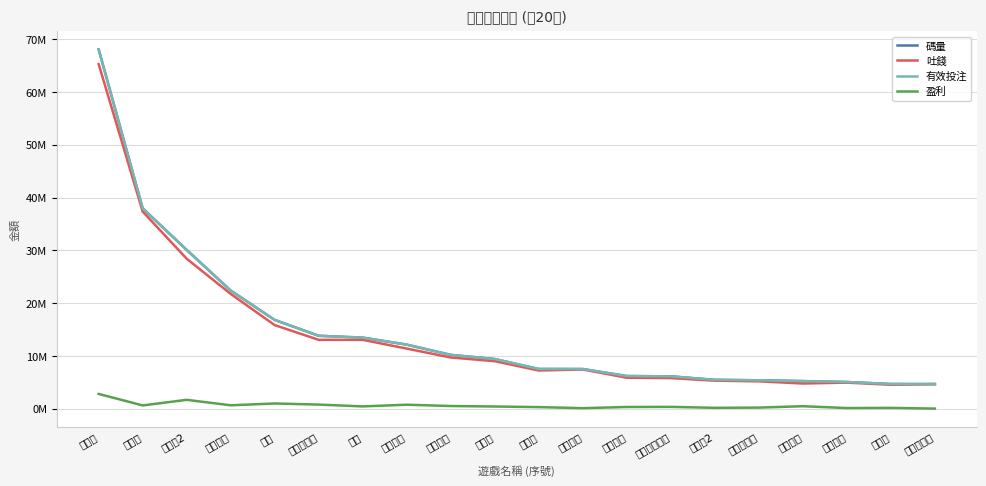

Reading left to right, list all the values displayed in this chart.

碼量: 跳高高=68074983.5	跳起來=37953064.5	跳高高2=30080119.2	一炮捕魚=22376321.5	武聖=16809010.2	單手跳高高=13805477.5	宙斯=13460668.3	五福臨門=12129489.9	鴻福齊天=10191743.1	跳更高=9398453.4	飛起來=7519180.3	英雄捕魚=7508706.3	直式蹦迪=6175886.0	直式鴻福齊天=6122593.1	發財神2=5458477.7	單手跳起來=5374274.7	直式武聖=5221047.0	皇金漁場=5046837.7	發財神=4670173.0	直式跳更高=4657313.4
吐錢: 跳高高=65284989.1	跳起來=37344137.2	跳高高2=28409680.6	一炮捕魚=21738948.2	武聖=15829141.8	單手跳高高=13037072.6	宙斯=13037353.2	五福臨門=11383514.0	鴻福齊天=9693731.6	跳更高=8994162.5	飛起來=7227312.4	英雄捕魚=7418502.3	直式蹦迪=5860809.2	直式鴻福齊天=5787620.8	發財神2=5301500.7	單手跳起來=5177498.6	直式武聖=4760508.2	皇金漁場=4935580.2	發財神=4527262.5	直式跳更高=4649209.7
有效投注: 跳高高=68074983.5	跳起來=37953064.5	跳高高2=30080119.2	一炮捕魚=22376321.5	武聖=16809010.2	單手跳高高=13805477.5	宙斯=13460668.3	五福臨門=12129489.9	鴻福齊天=10191743.1	跳更高=9398453.4	飛起來=7519180.3	英雄捕魚=7508706.3	直式蹦迪=6175886.0	直式鴻福齊天=6122593.1	發財神2=5458477.7	單手跳起來=5374274.7	直式武聖=5221047.0	皇金漁場=5046837.7	發財神=4670173.0	直式跳更高=4657313.4
盈利: 跳高高=2789994.4	跳起來=608927.3	跳高高2=1670438.6	一炮捕魚=637373.3	武聖=979868.4	單手跳高高=768404.9	宙斯=423315.1	五福臨門=745975.9	鴻福齊天=498011.5	跳更高=404290.9	飛起來=291867.9	英雄捕魚=90204.0	直式蹦迪=315076.8	直式鴻福齊天=334972.3	發財神2=156977.1	單手跳起來=196776.1	直式武聖=460538.8	皇金漁場=111257.5	發財神=142910.5	直式跳更高=8103.7